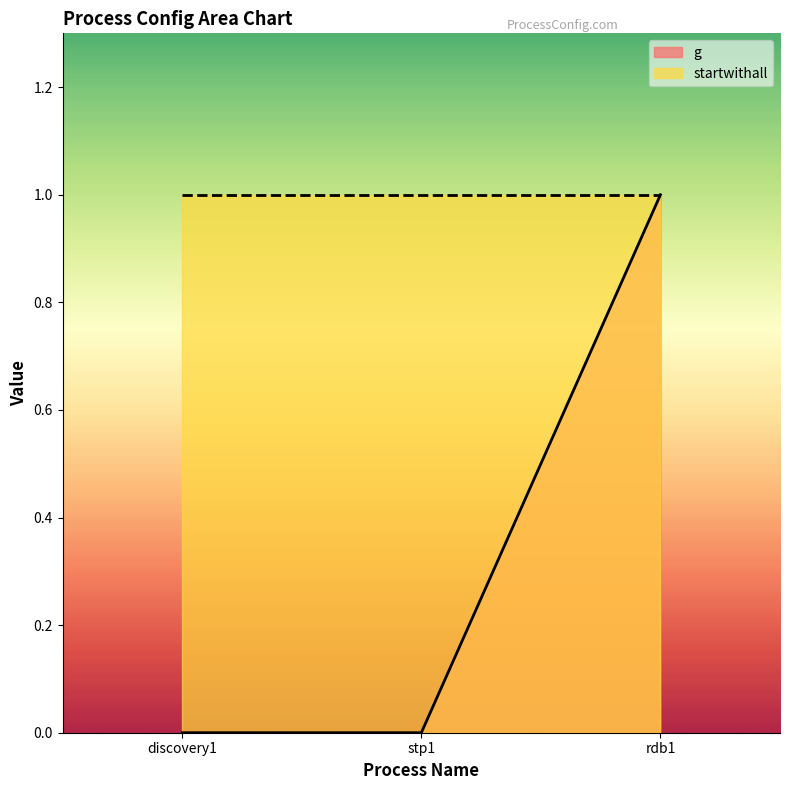

The value at rdb1 is 2. True or false?

False